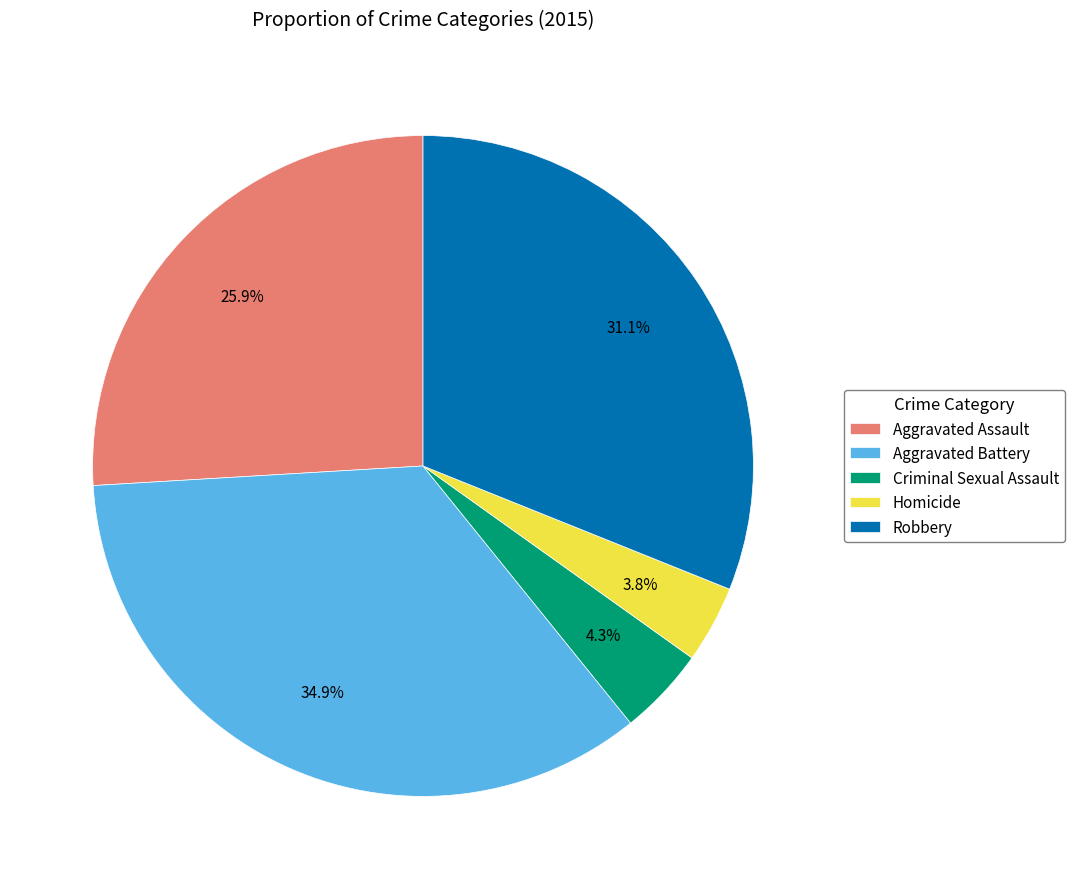

Is Robbery the majority of the pie?

No